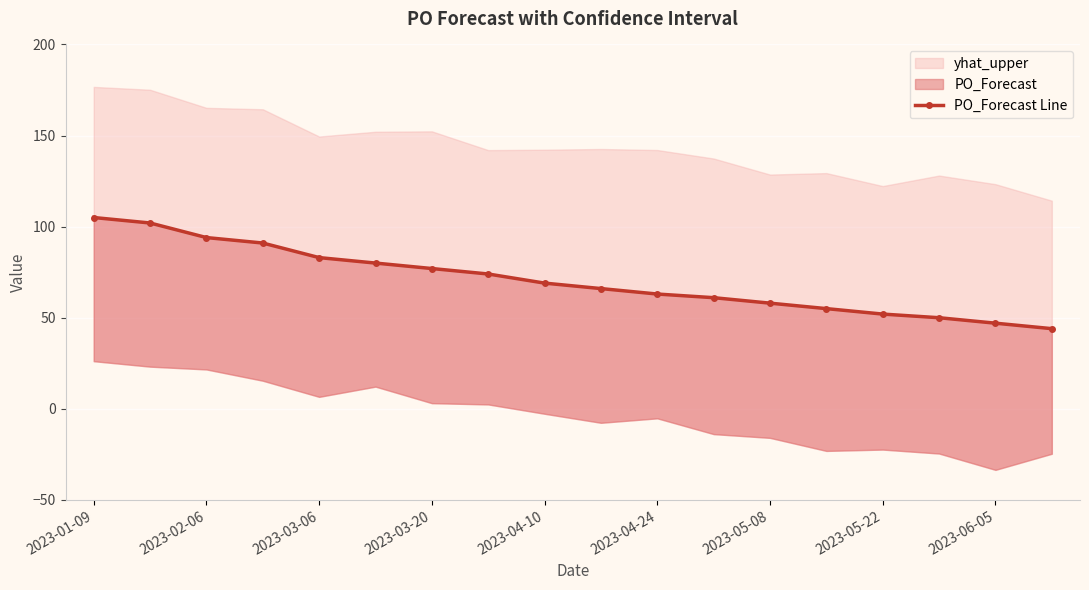

The chart shows a value of 58 at 2023-05-08. True or false?

True